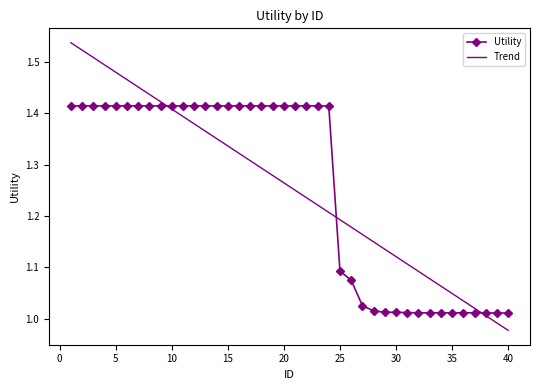

Which series has the largest range (max minus min)?

Trend